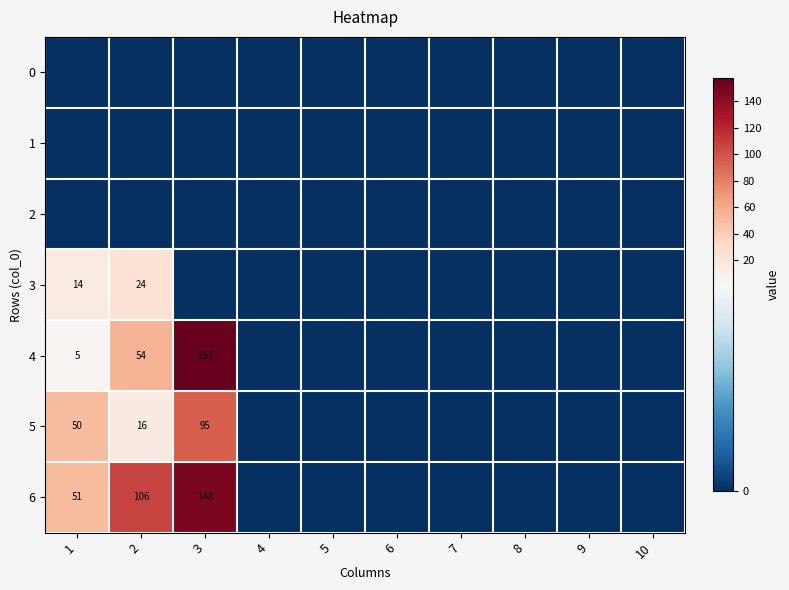

True or false: 4 has a value of 157 at 3.

True